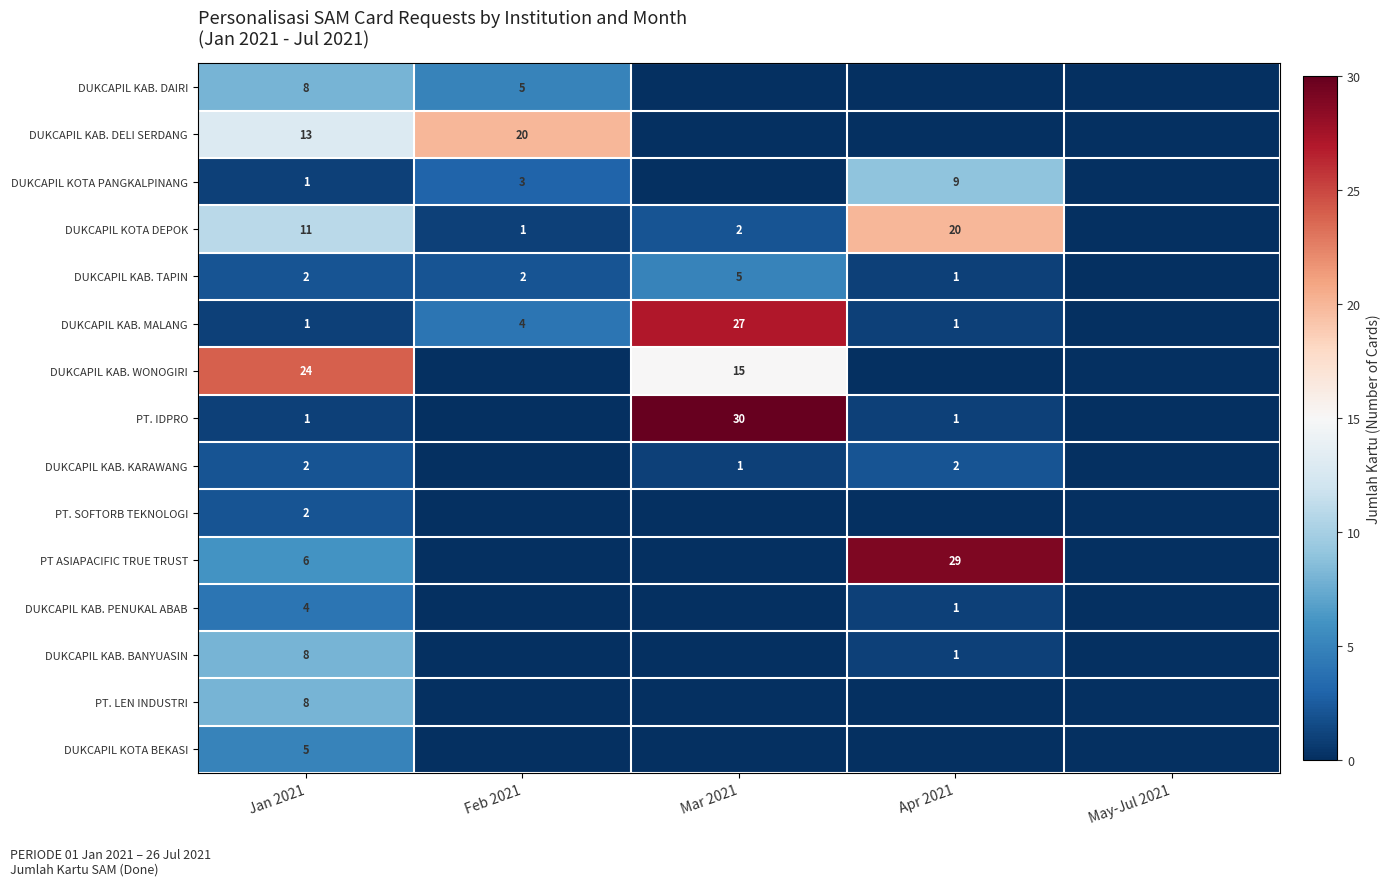

Is it true that PT. SOFTORB TEKNOLOGI equals 2 at Jan 2021?

True